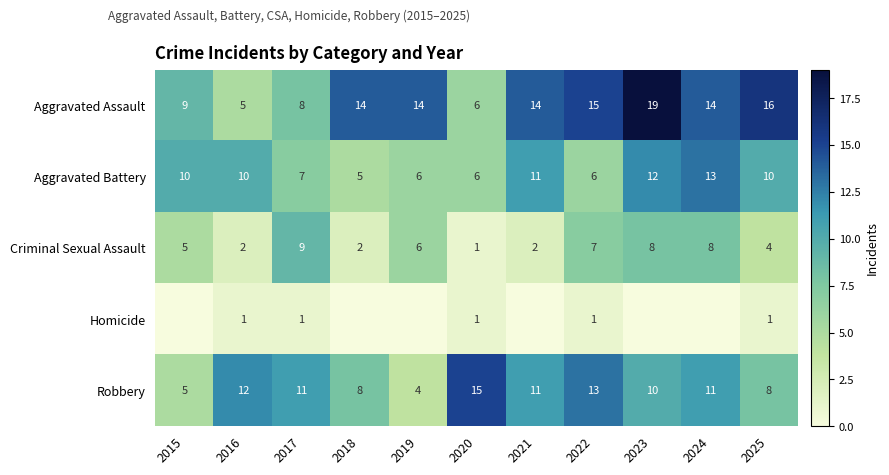

True or false: Criminal Sexual Assault has a value of 3 at 2016.

False